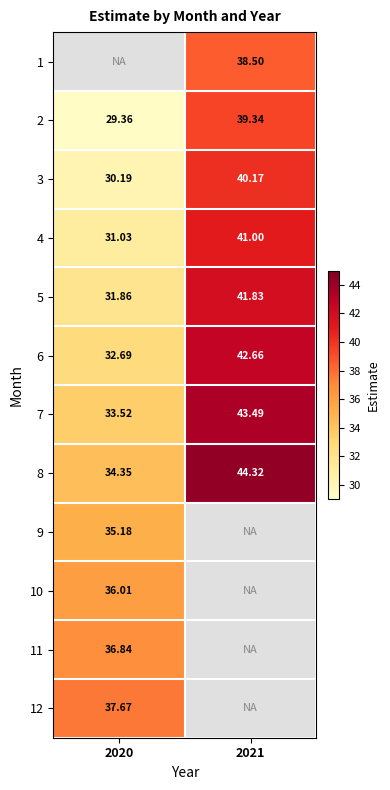

Is the value of 5 at 2021 greater than the value of 8 at 2020?

Yes